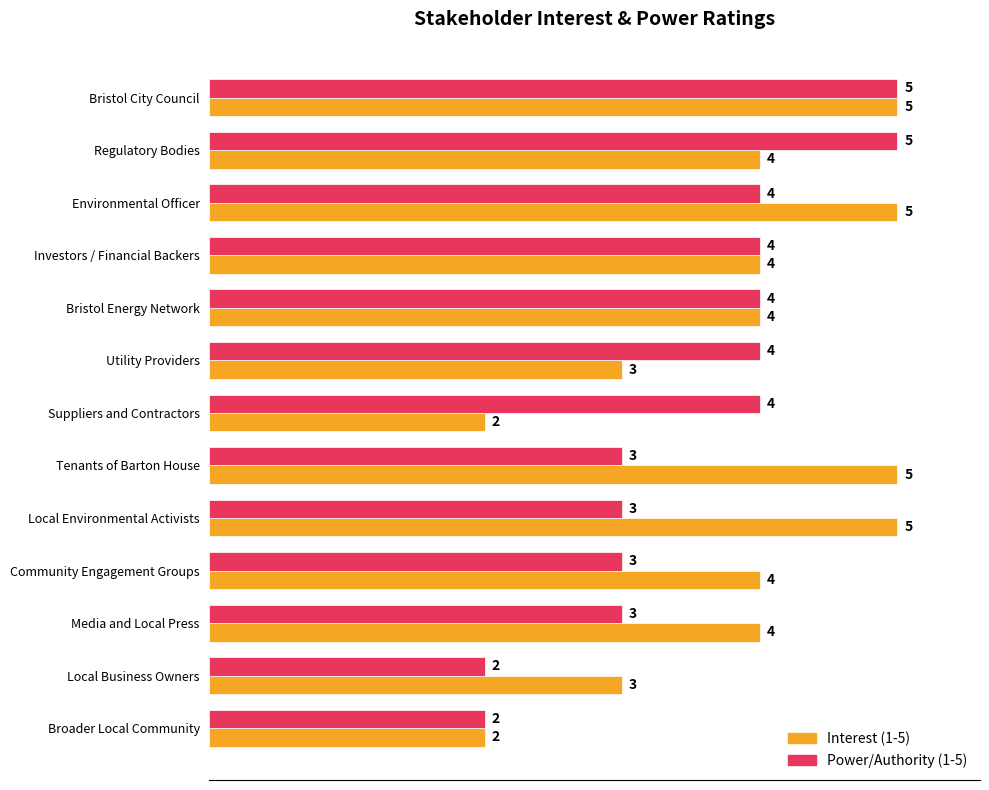

Which series has the largest total across all categories?

Interest (1-5)